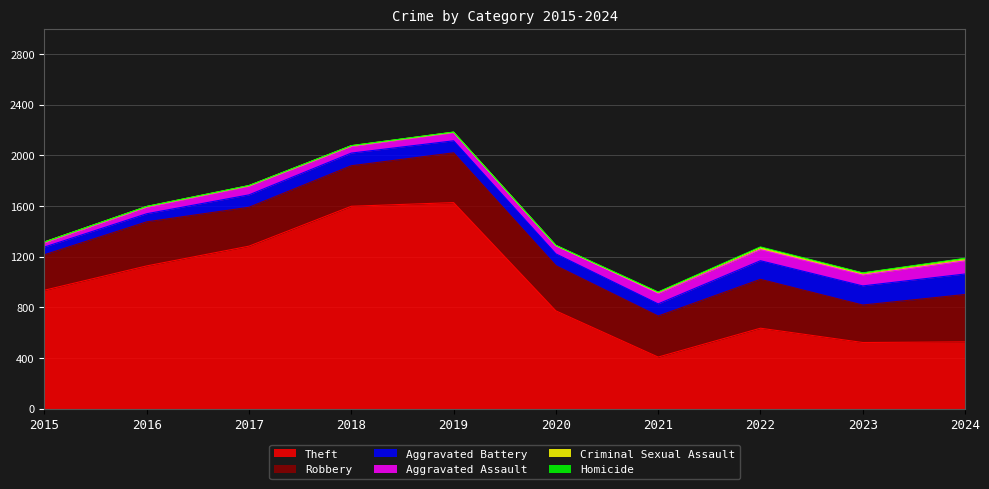

At which category does the chart reach its peak across all series?

2019